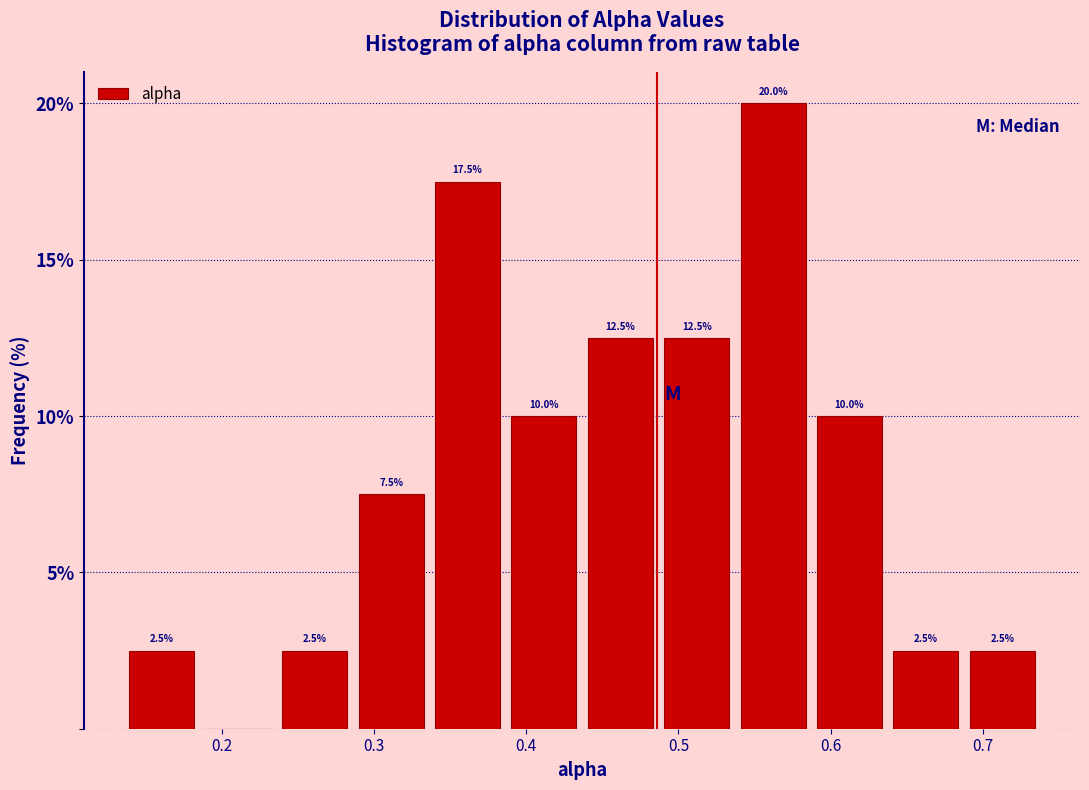

Over which range of the x-axis is the bar tallest?

0.54 to 0.59